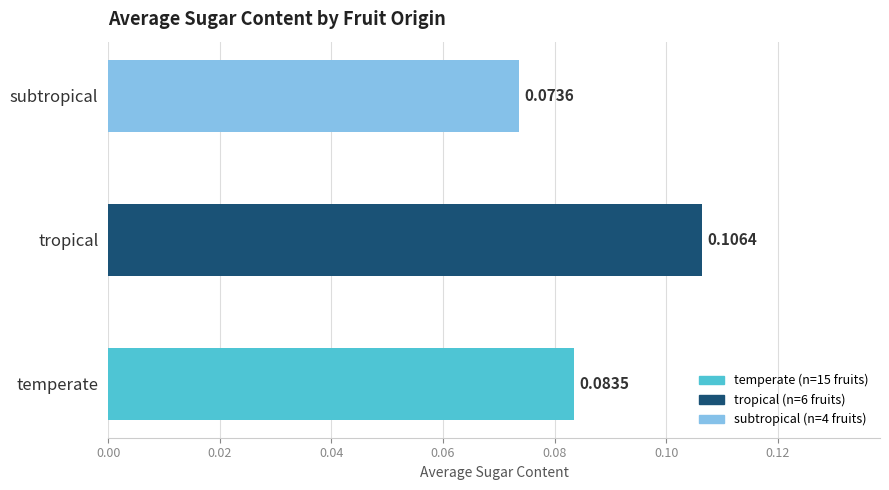

What is the sum of all values?

0.3